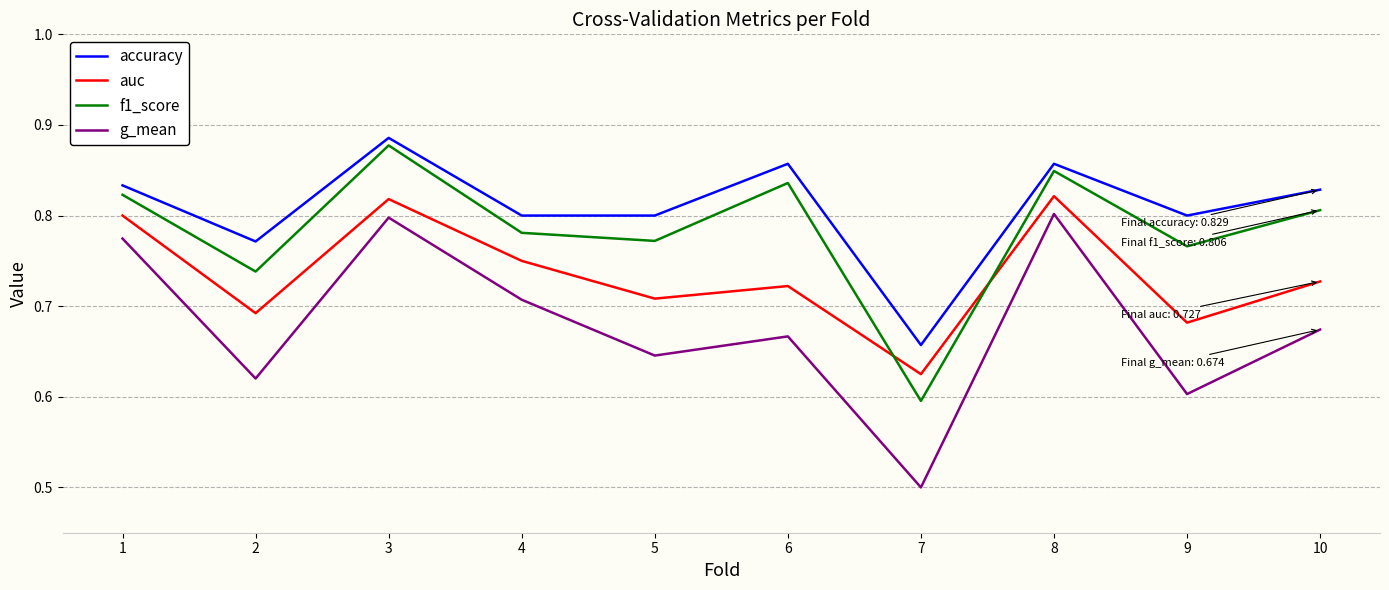

True or false: g_mean has more than 0 points higher than both neighbors.

True